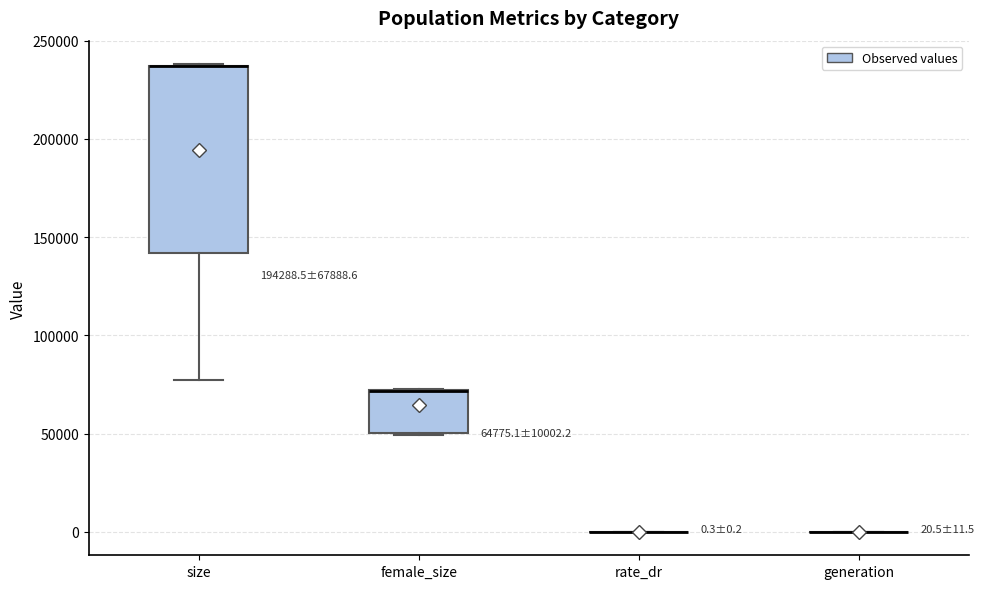

Which box is the tallest, from its lower edge to its upper edge?

size